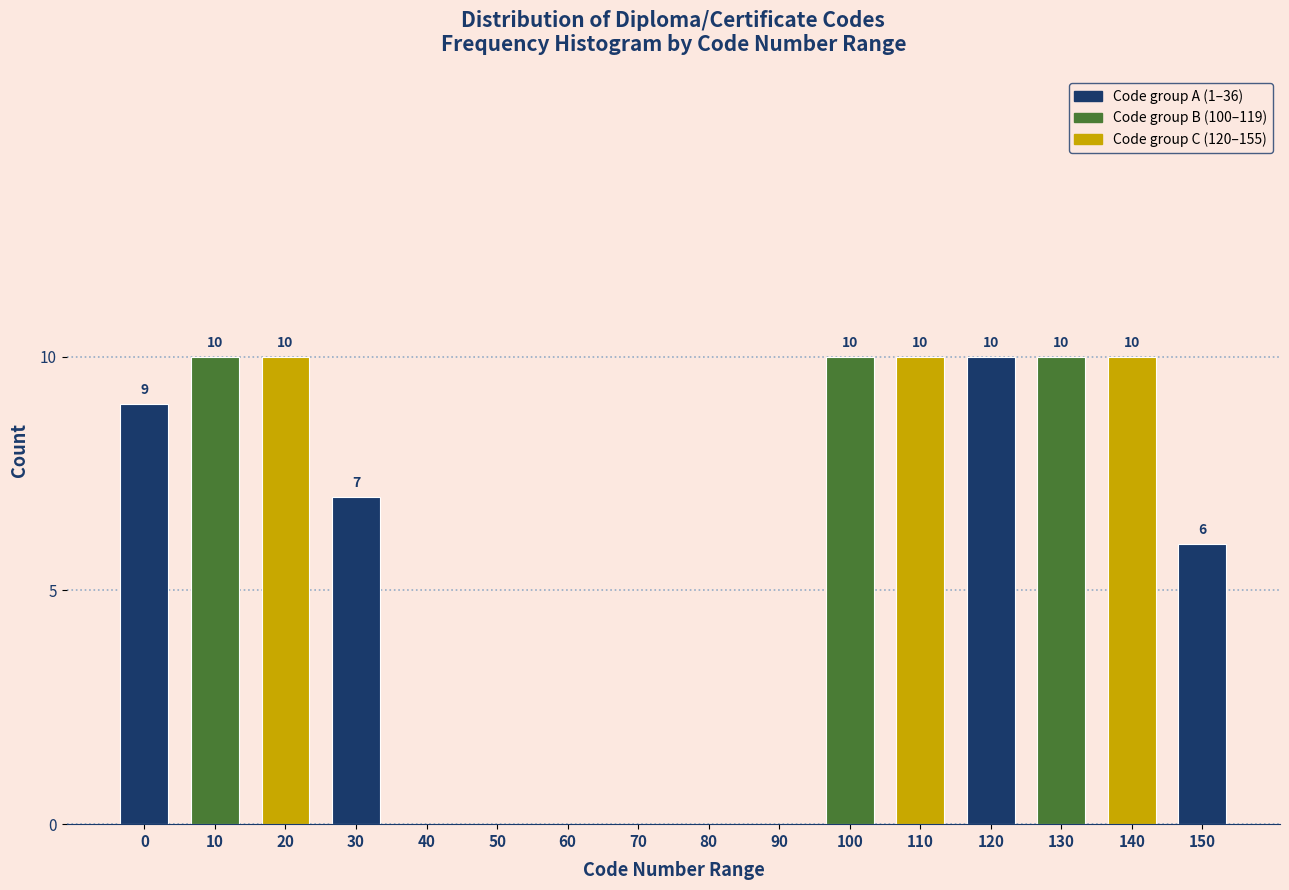

Reading right to left, list all the values displayed in this chart.

150=6	140=10	130=10	120=10	110=10	100=10	90=0	80=0	70=0	60=0	50=0	40=0	30=7	20=10	10=10	0=9